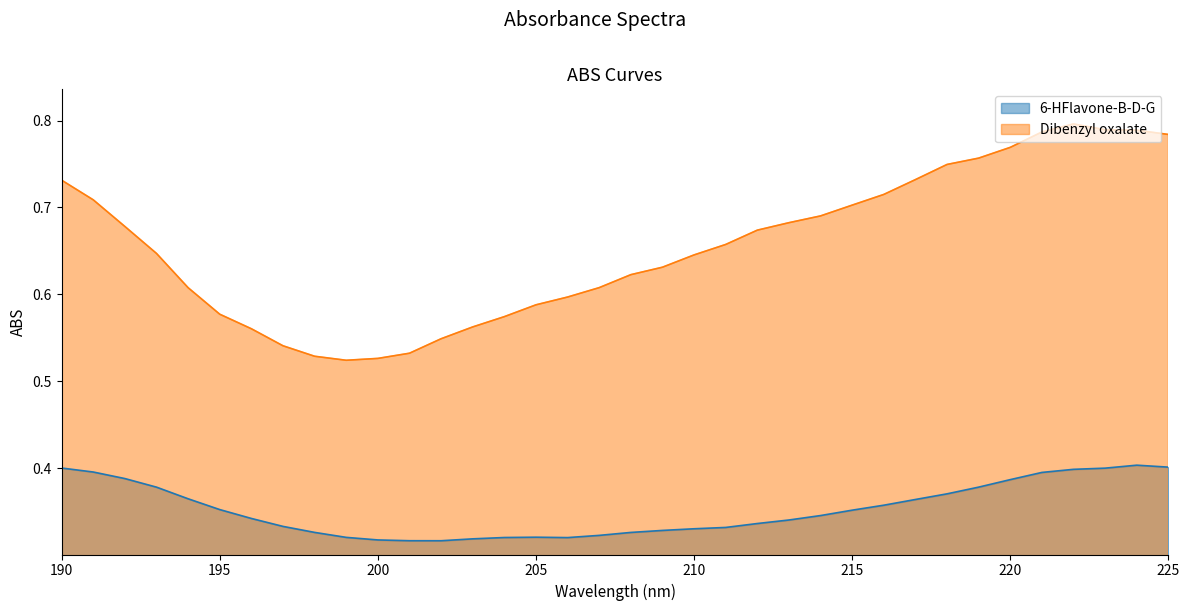

Where is the first local minimum for 6-HFlavone-B-D-G?

202